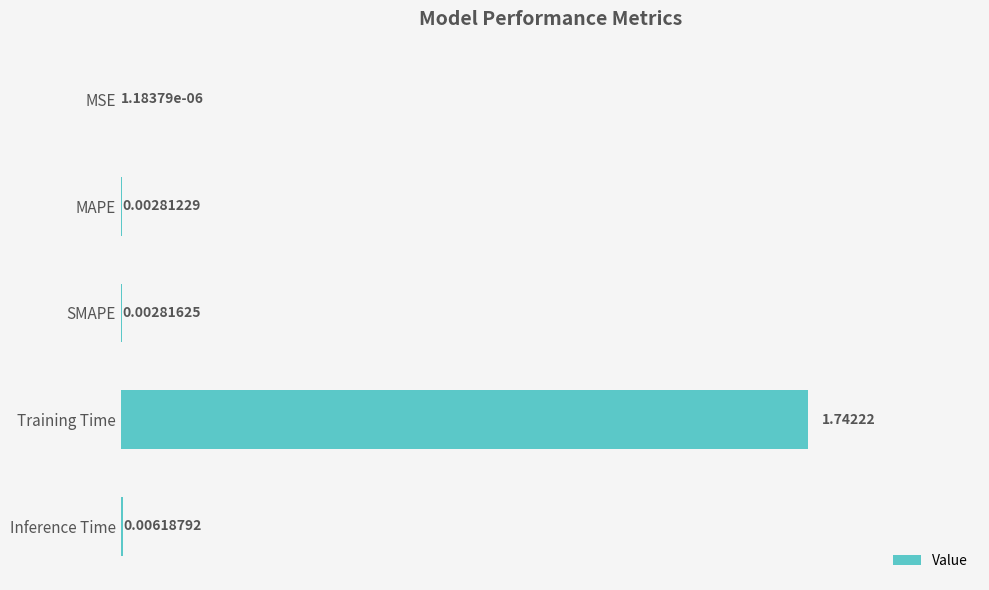

Which label corresponds to the largest value in the chart?

Training Time